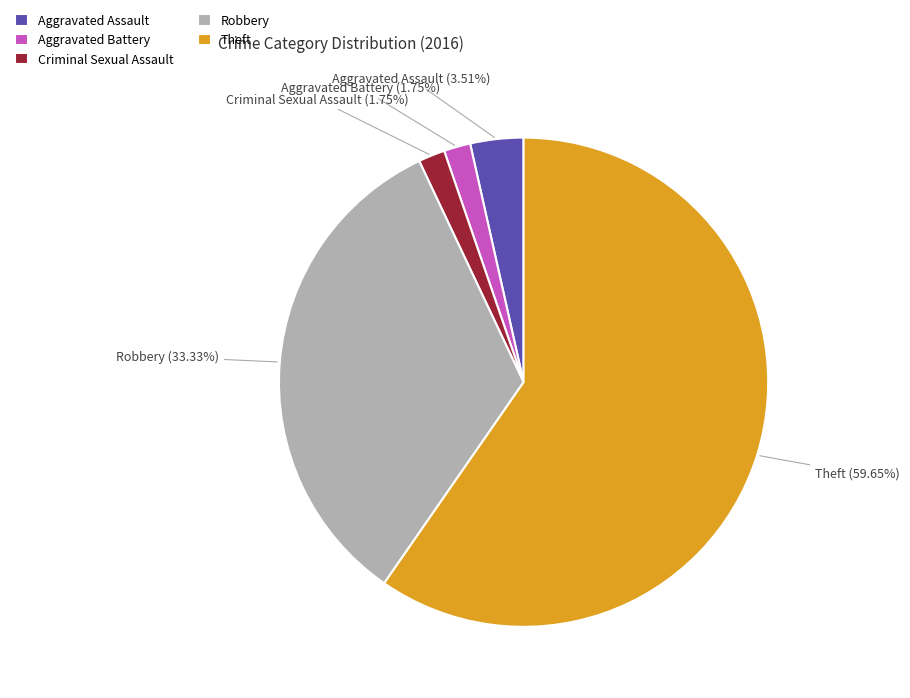

To the nearest percent, what percentage of the pie is Aggravated Battery?

2%